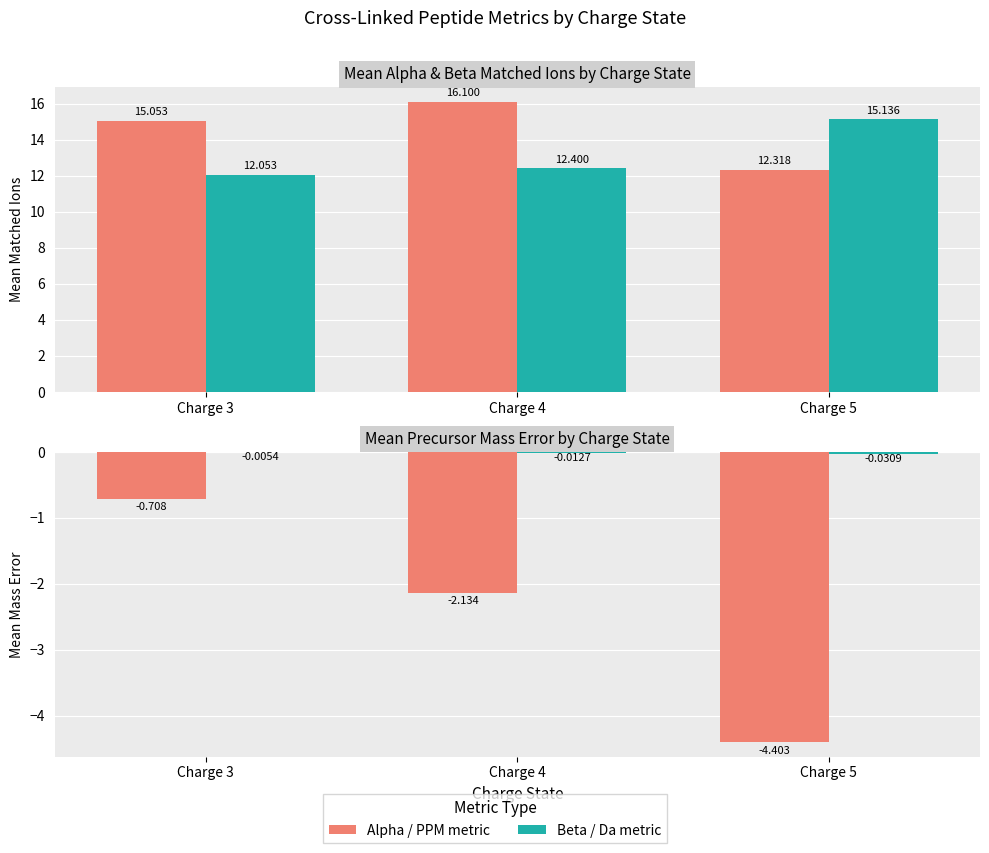

How many distinct data groups are displayed?

4